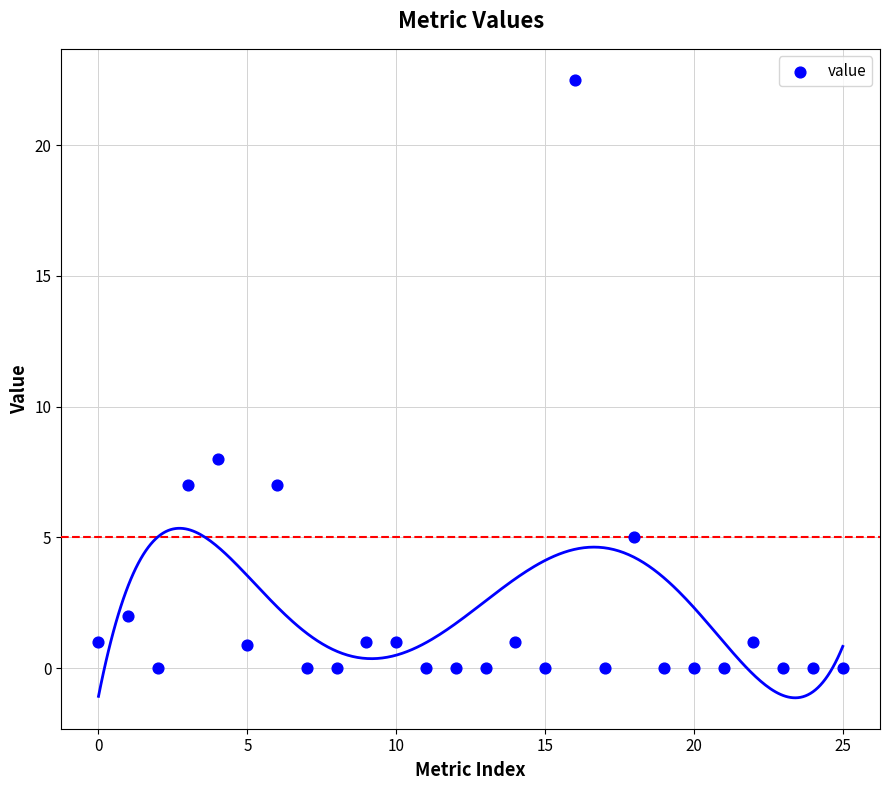

What is the range of Y values (max minus min)?

22.5